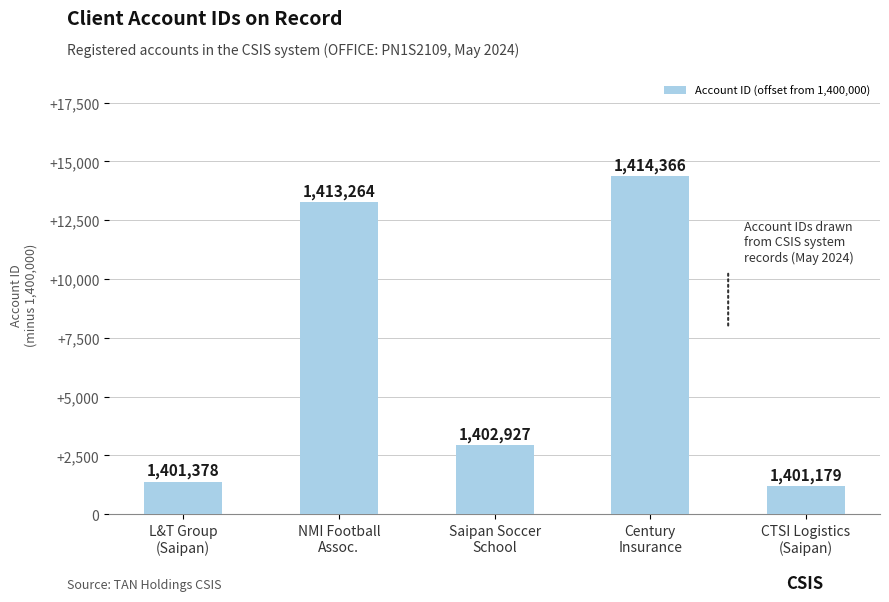

How many bars are there in total?

5